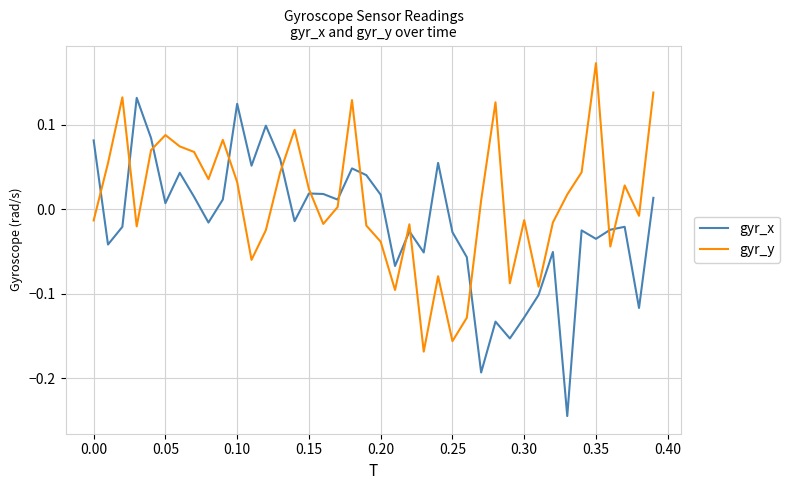

List the series in order of their peak value, lowest first.

gyr_x, gyr_y